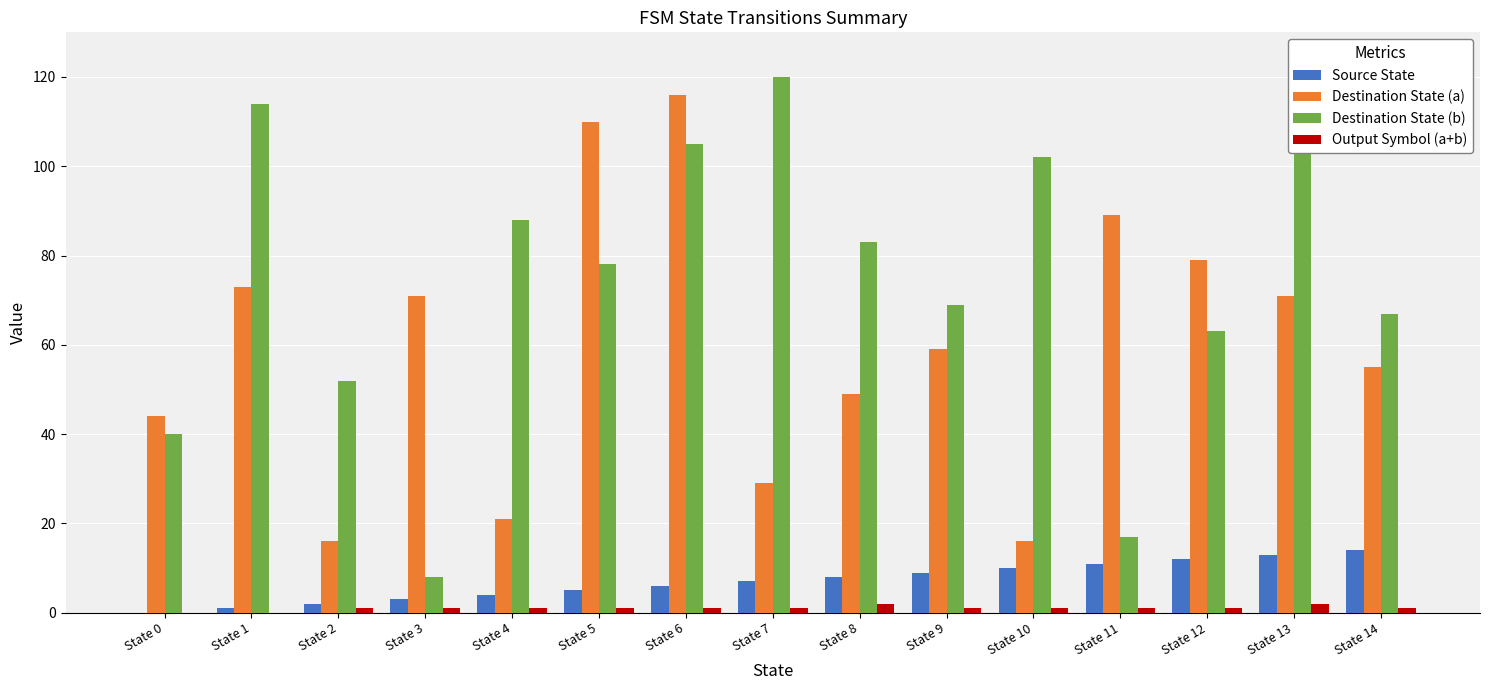

At which label does Destination State (b) reach its minimum?

State 3